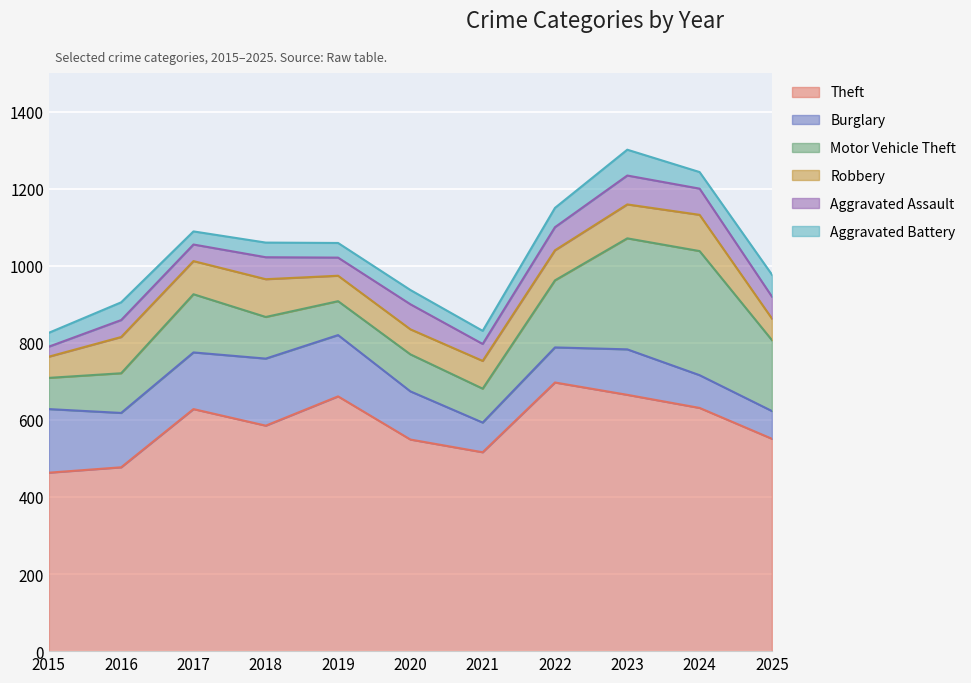

At which label does Robbery first exceed 78?

2016